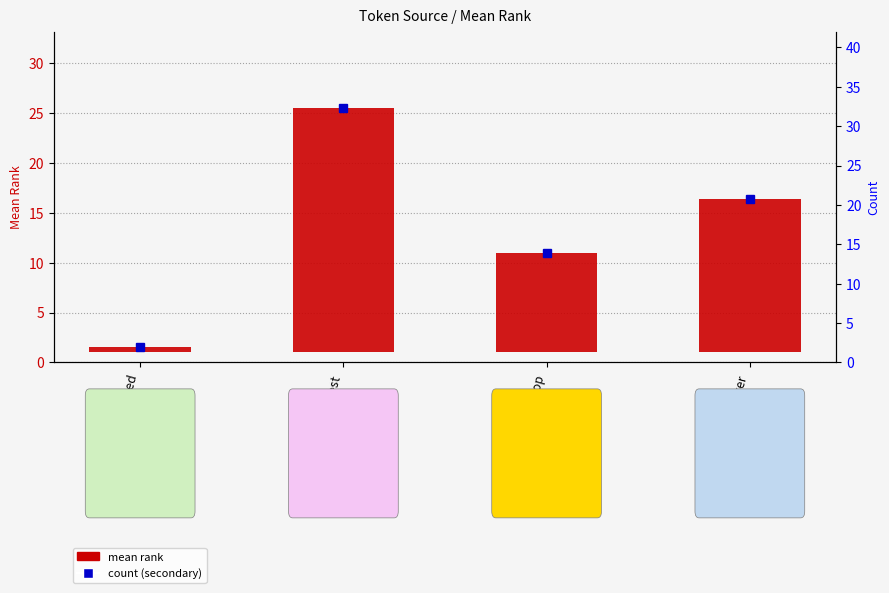

What is the sum of the values at DexBoostsTop and Fallback:Master?

25.3